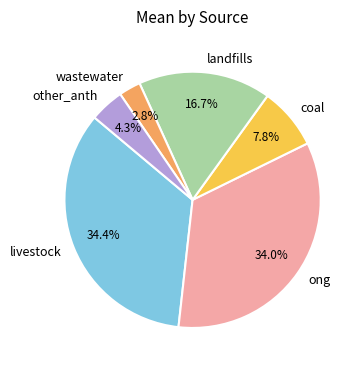

Which slice is the smallest?

wastewater